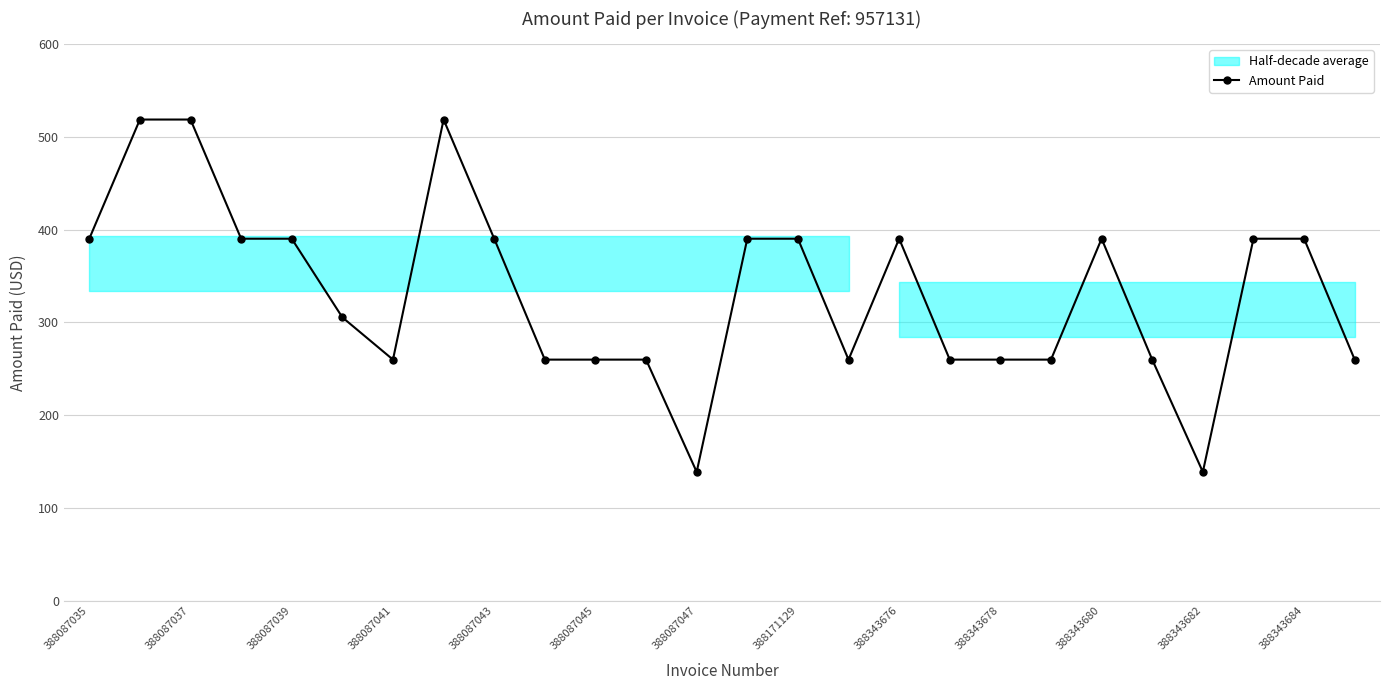

What is the maximum value for Amount Paid?

518.7